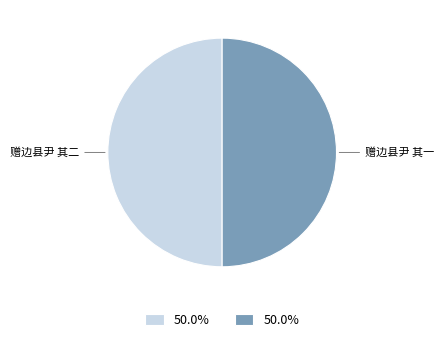

How many segments does this pie chart have?

2